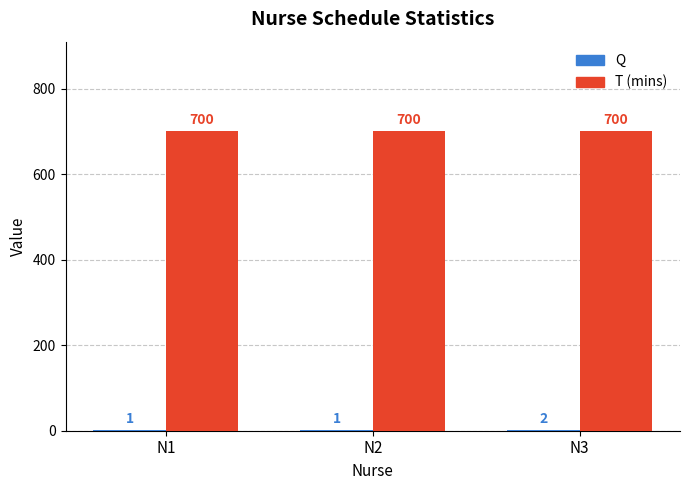

What is the maximum value shown in the chart?

700